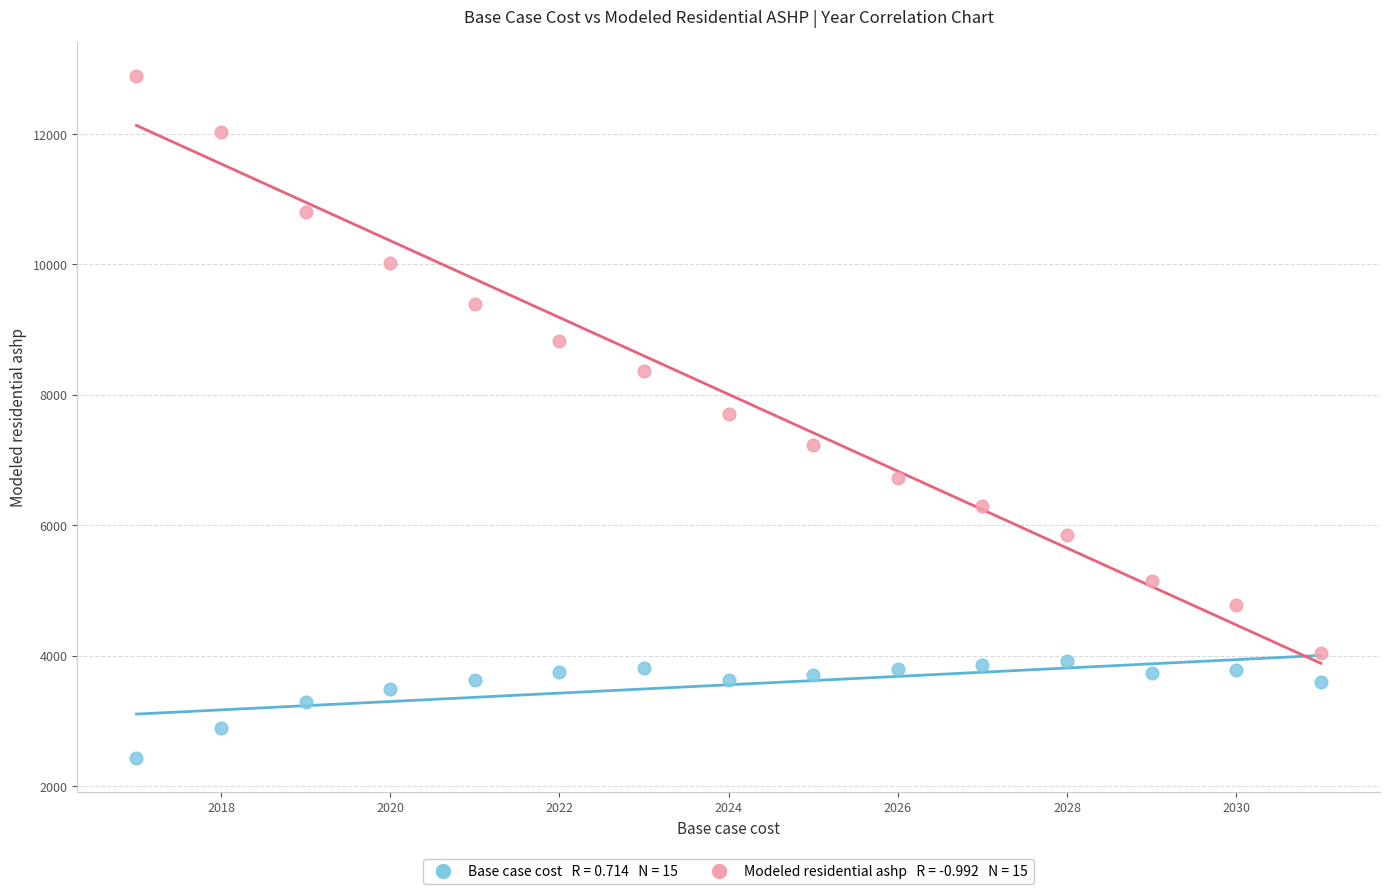

Across all data points, what is the range of X values (max minus min)?

14.0